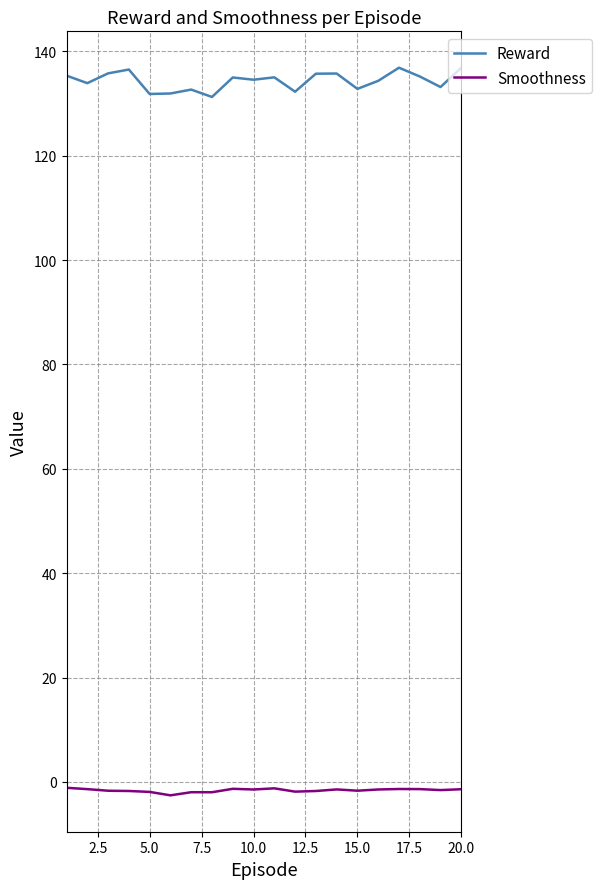

True or false: Smoothness and Reward intersect in this chart.

False